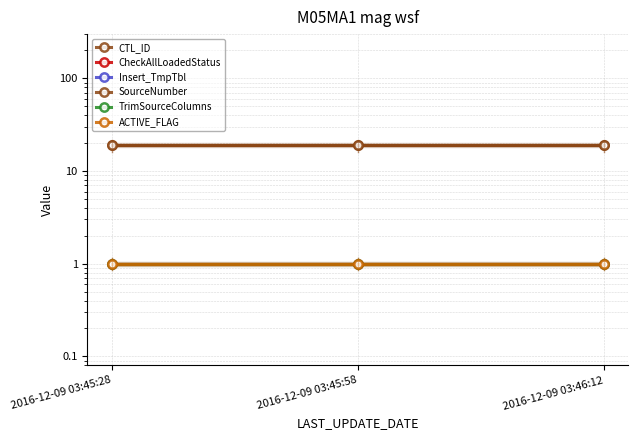

At how many categories does at least one series exceed 2?

3